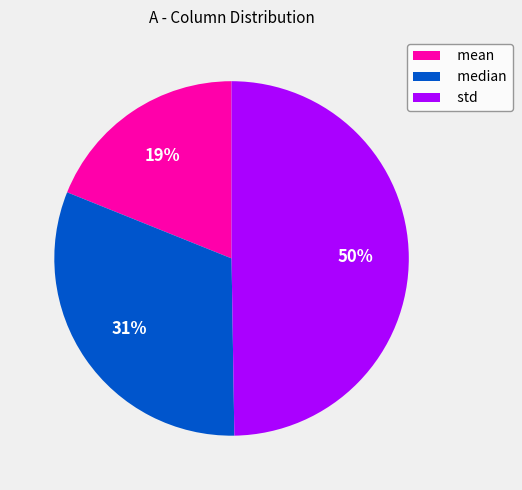

How many slices are in this pie chart?

3